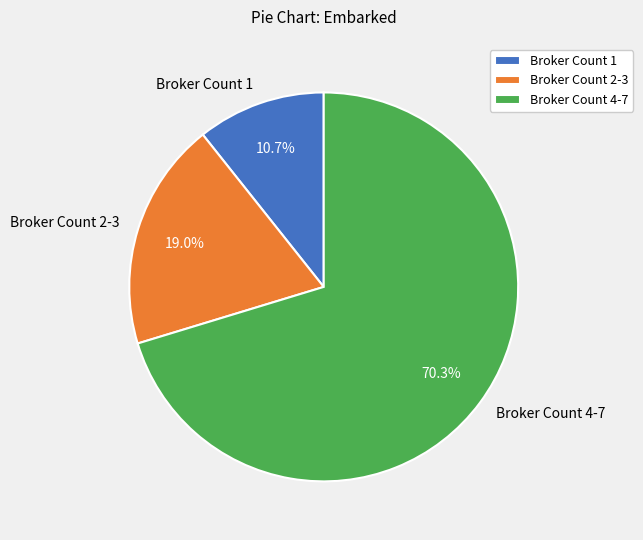

Which category has the biggest portion of the pie?

Broker Count 4-7